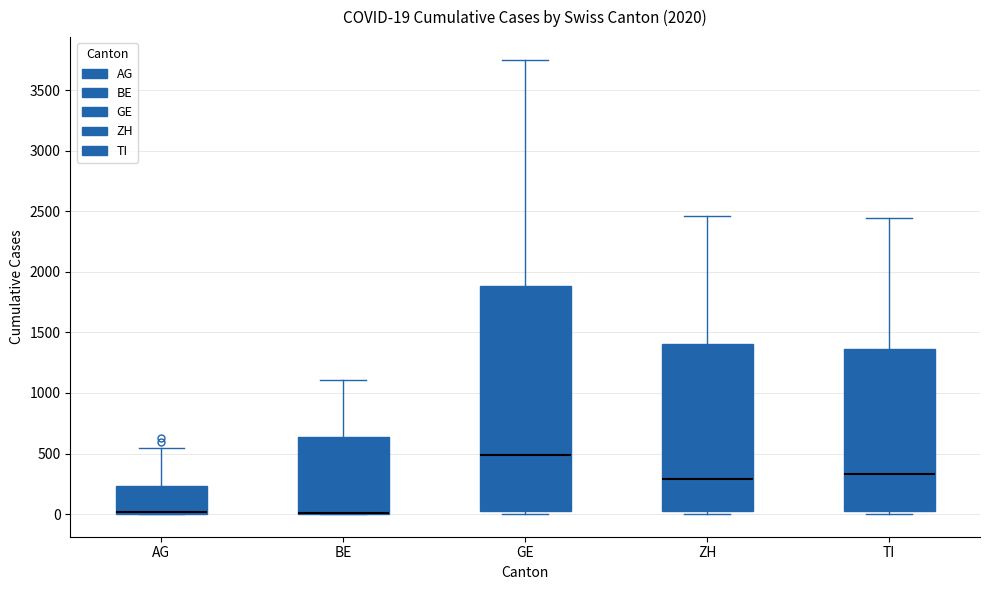

Which box is the tallest, from its lower edge to its upper edge?

GE